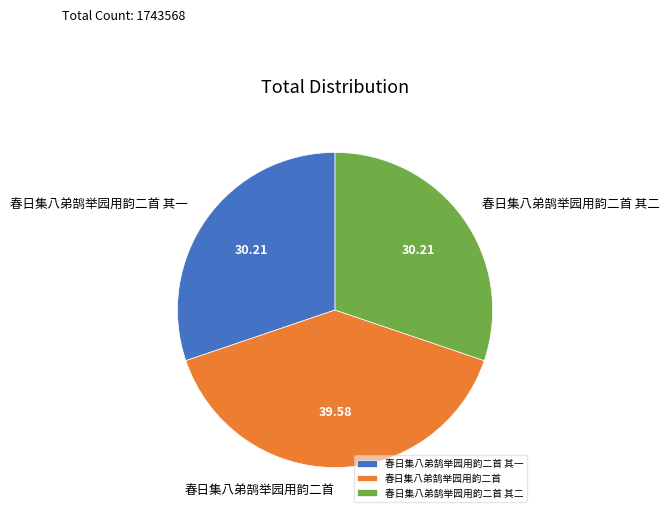

Does 春日集八弟鹄举园用韵二首 其二 represent more than half of the total?

No